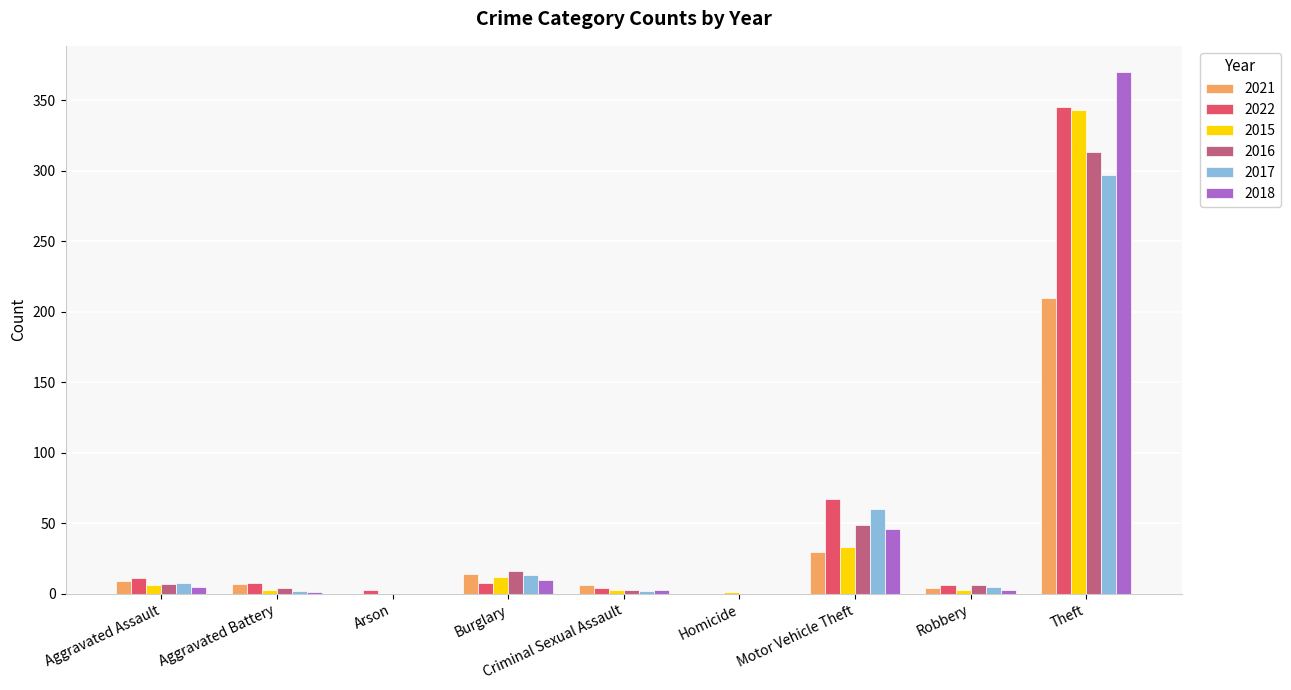

At which label does 2021 reach its peak?

Theft